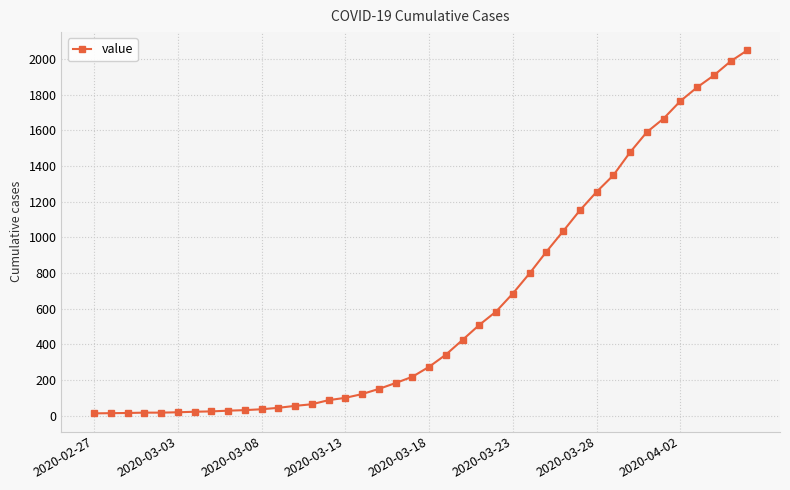

What is the average value?

622